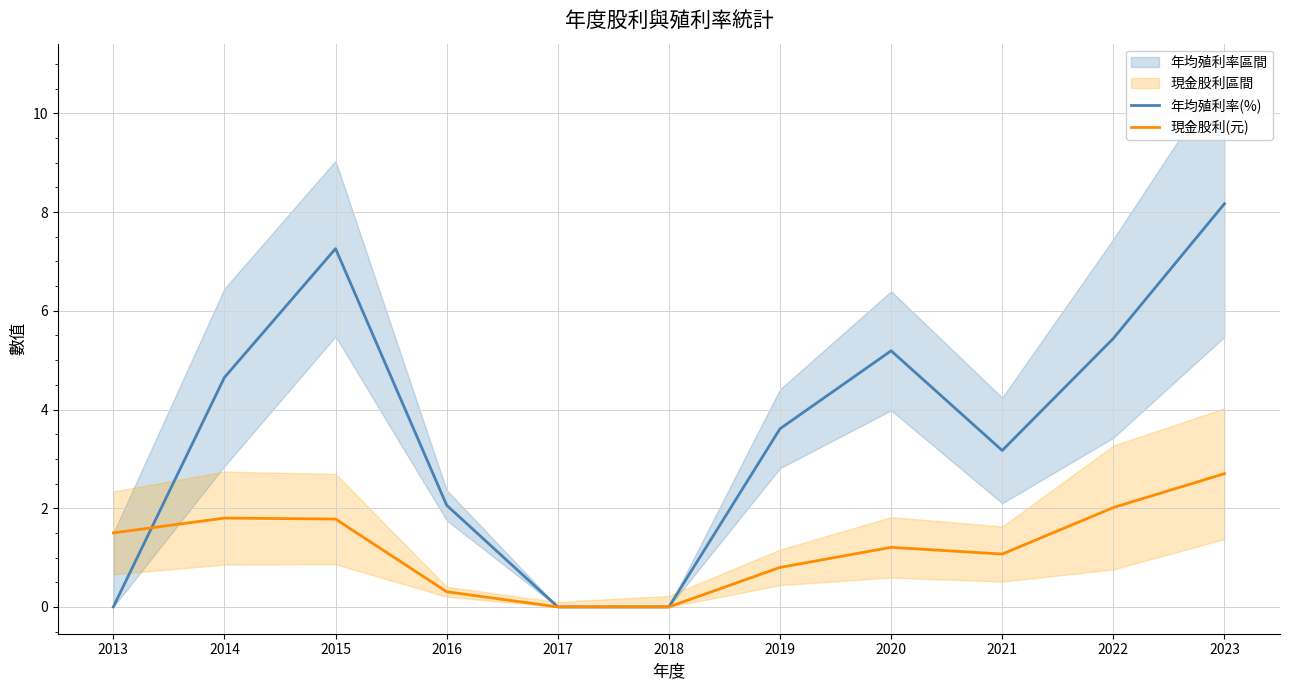

What is the sum of the 年均殖利率(%) values at 2014 and 2013?

4.7